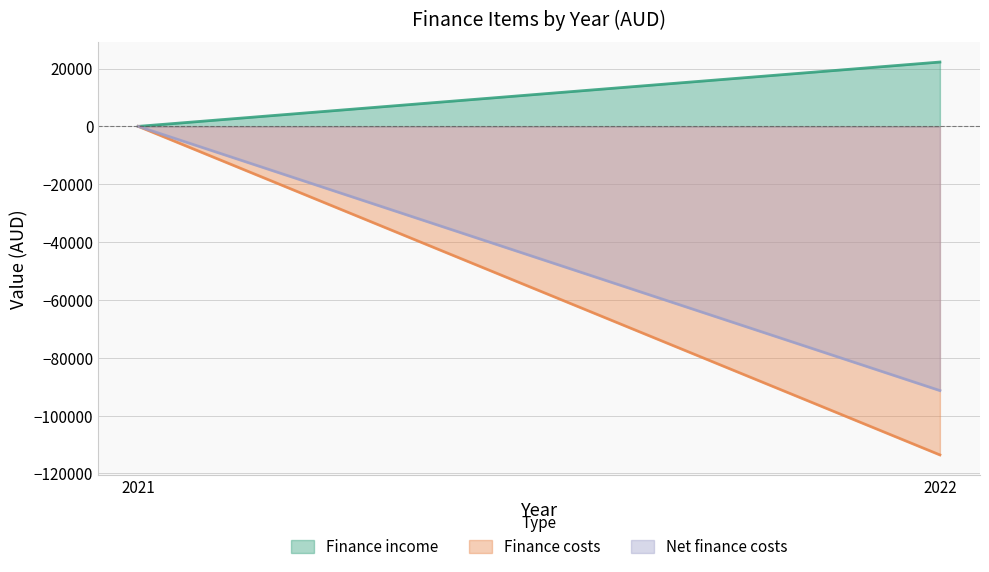

The value of Finance costs at 2021 is 0. True or false?

True